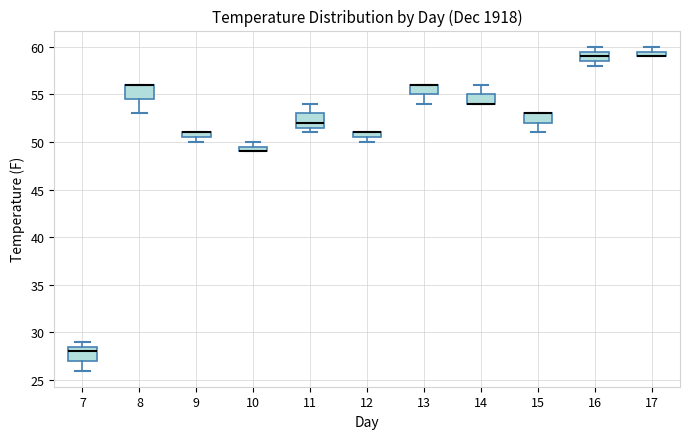

Where does the lower whisker of the box at x = 8 end on the y-axis? The values are not printed on the chart, so give them approximately, as read against the axis.

53.0